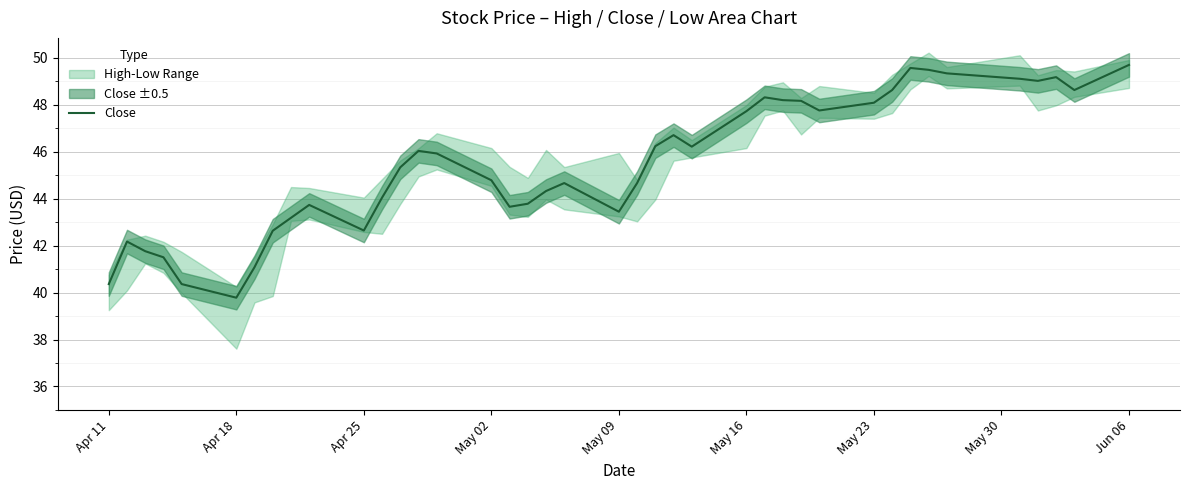

True or false: there are more than 1 points higher than both neighbors.

True